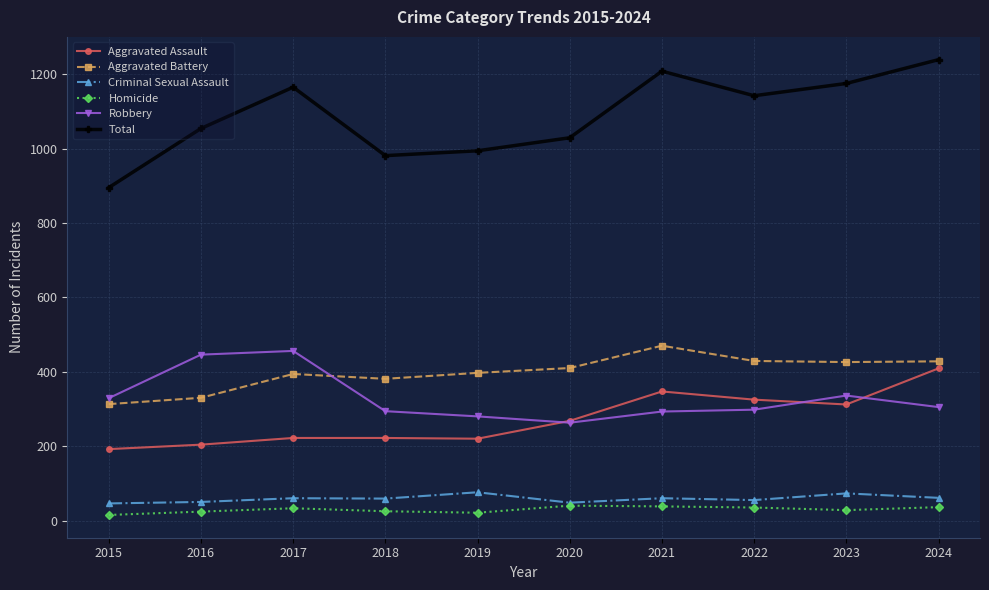

Which series has the largest total across all categories?

Total